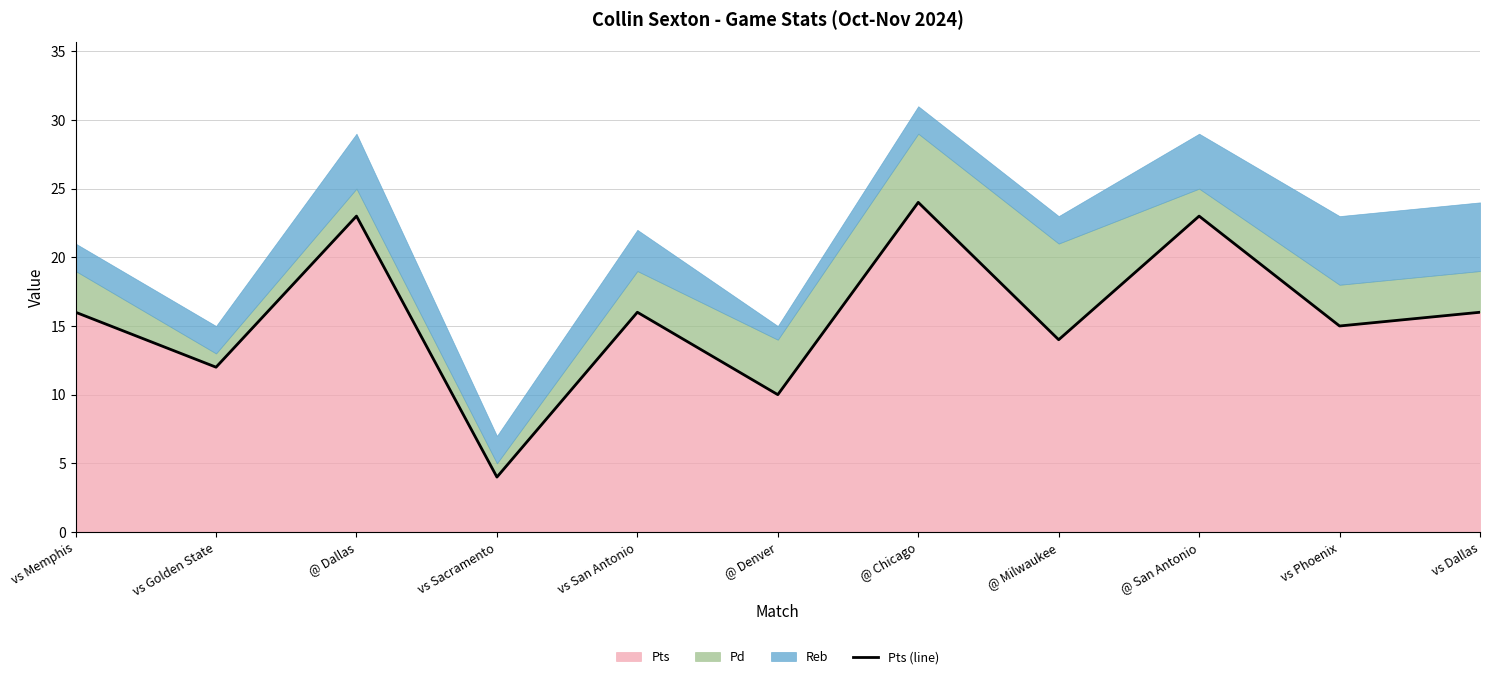

What is the difference between the second highest and minimum values?

19